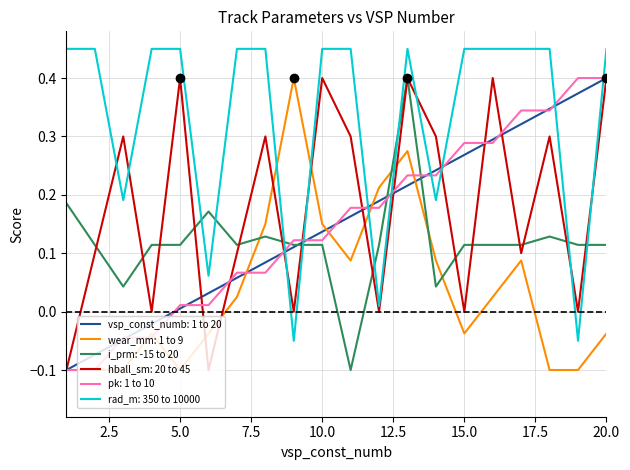

True or false: wear_mm: 1 to 9 and i_prm: -15 to 20 intersect in this chart.

True